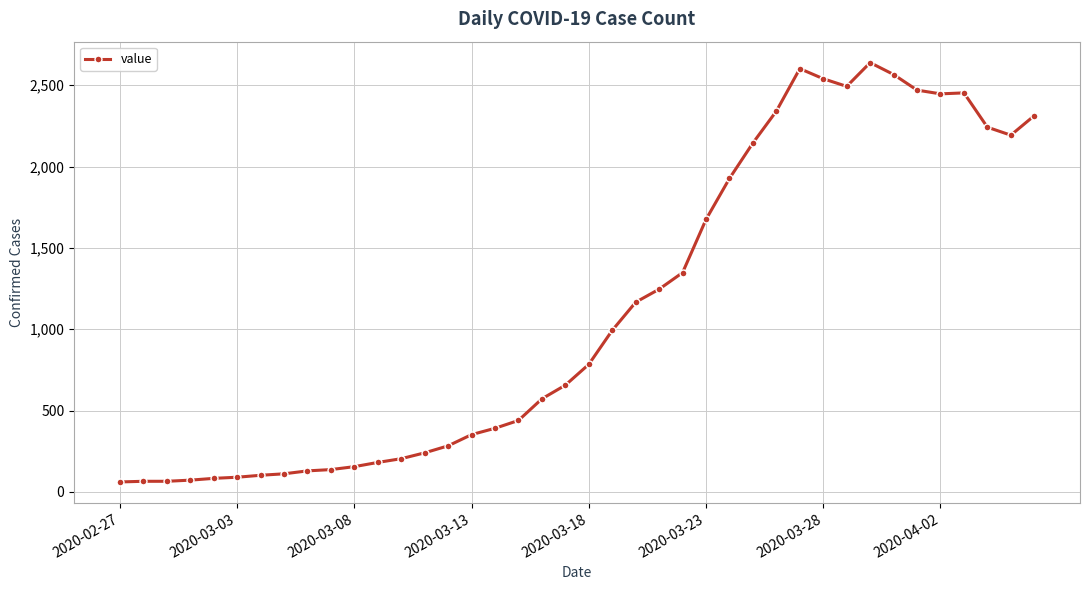

What is the value of the 11th point from the left?

155